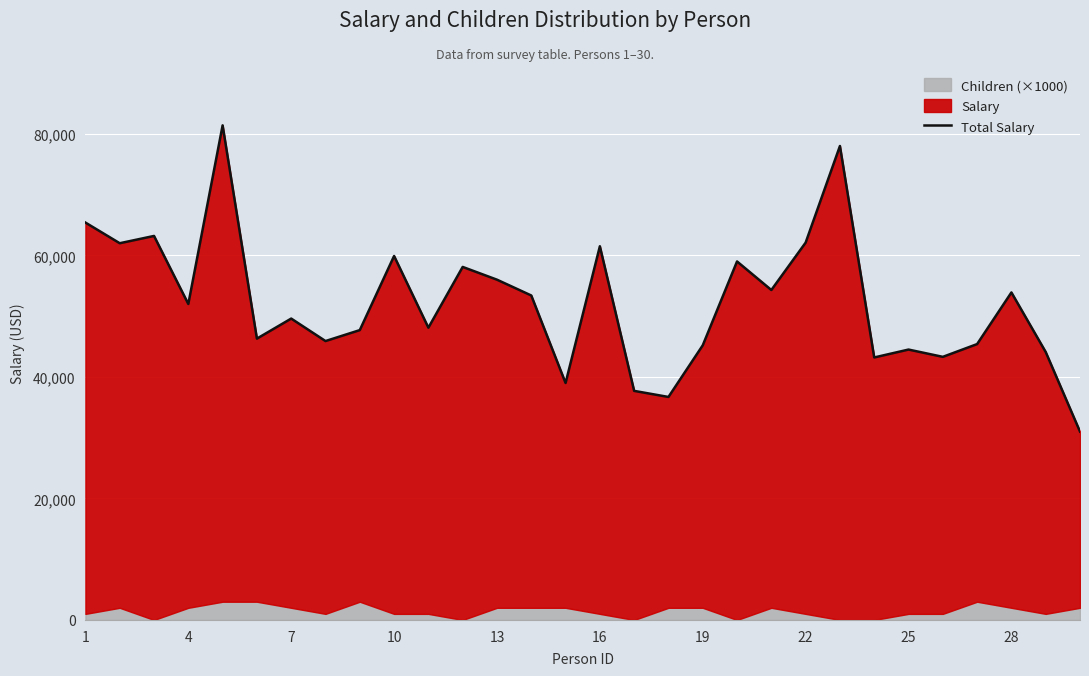

Where does the data first go above 52000?

1